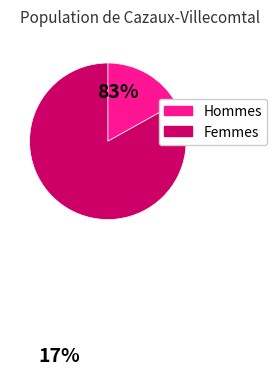

Is there any slice that represents more than half of the pie?

Yes